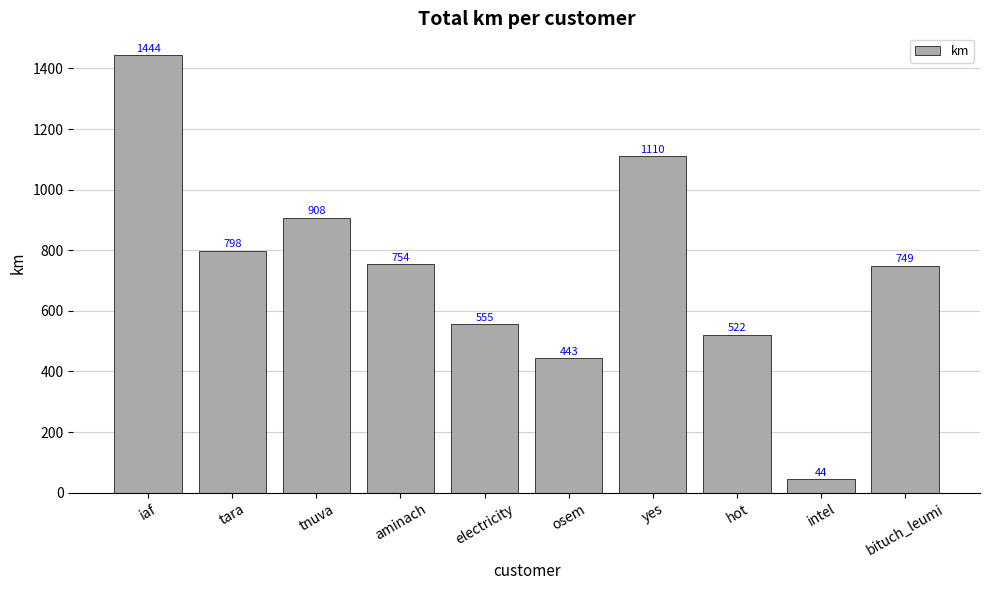

The chart shows a value of 749.3 at bituch_leumi. True or false?

True